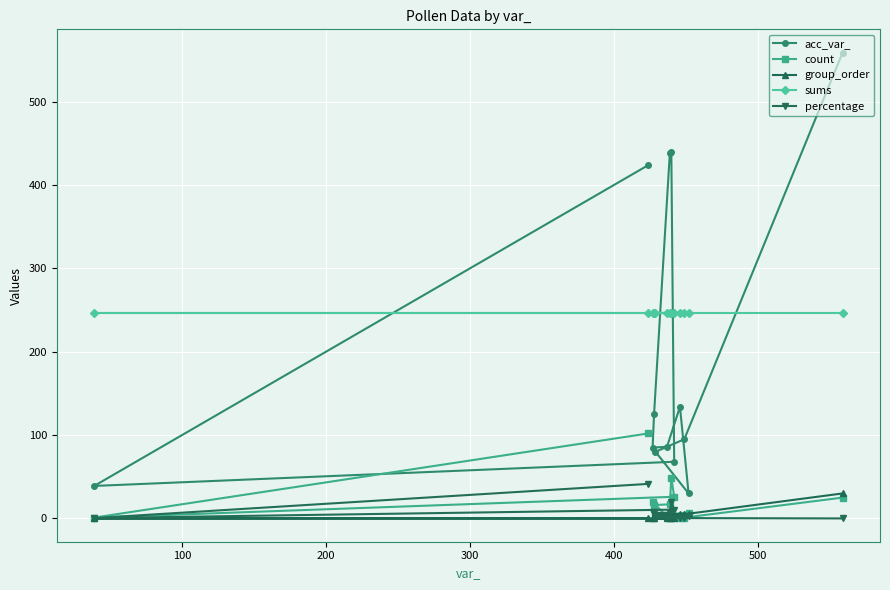

What is the highest value of the count series?

102.0